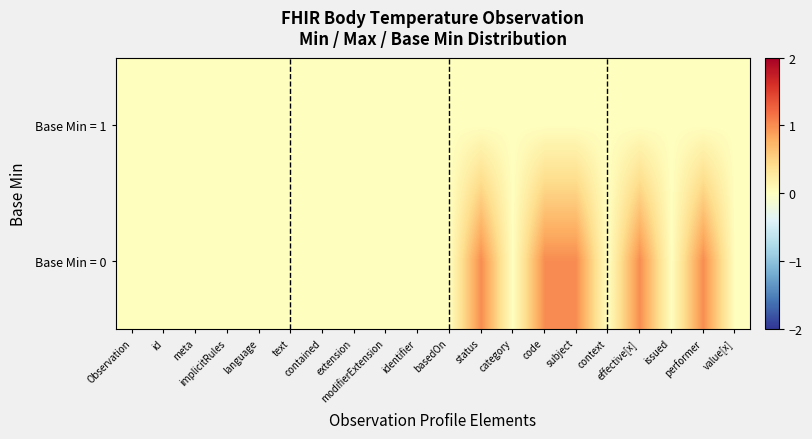

Reading left to right, extract all data points from this chart.

Base Min = 1: Observation=0	id=0	meta=0	implicitRules=0	language=0	text=0	contained=0	extension=0	modifierExtension=0	identifier=0	basedOn=0	status=0	category=0	code=0	subject=0	context=0	effective[x]=0	issued=0	performer=0	value[x]=0
Base Min = 0: Observation=0	id=0	meta=0	implicitRules=0	language=0	text=0	contained=0	extension=0	modifierExtension=0	identifier=0	basedOn=0	status=1	category=0	code=1	subject=1	context=0	effective[x]=1	issued=0	performer=1	value[x]=0